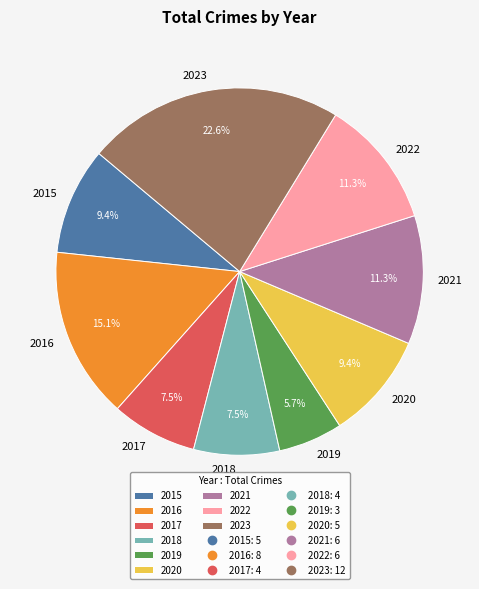

To the nearest percent, what portion does 2019 represent?

6%